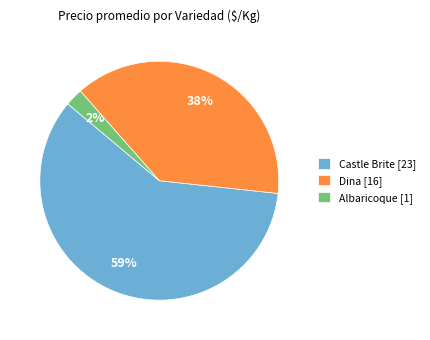

To the nearest percent, what is the average slice percentage?

33%